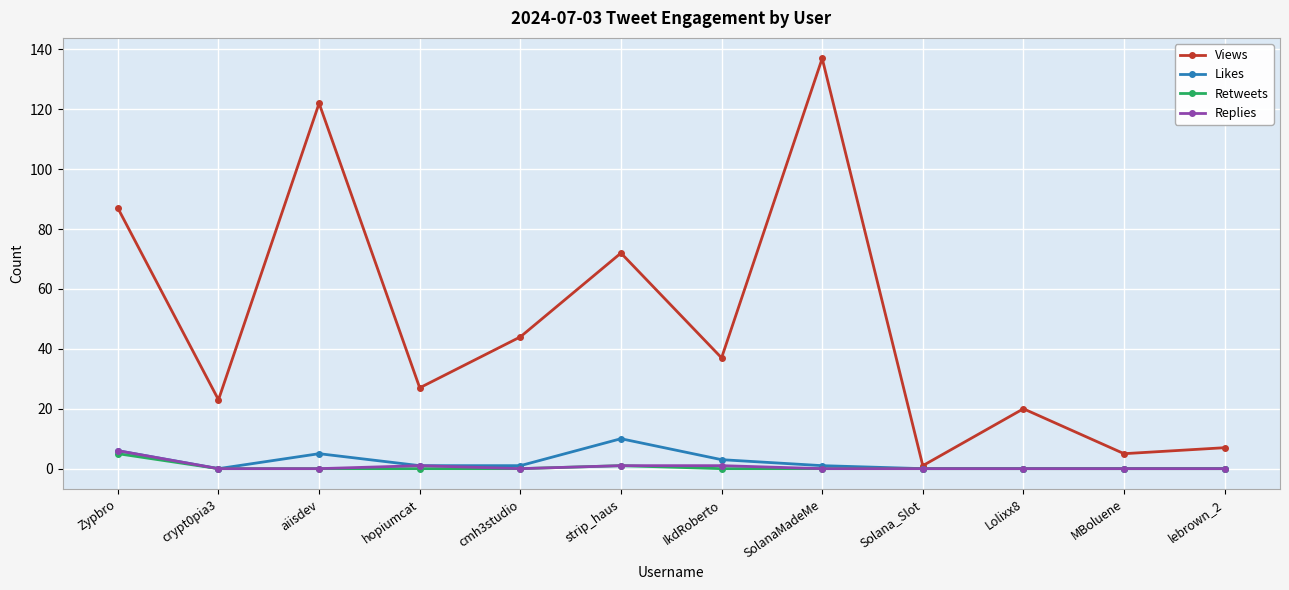

True or false: Retweets has a value of 5 at Zypbro.

True